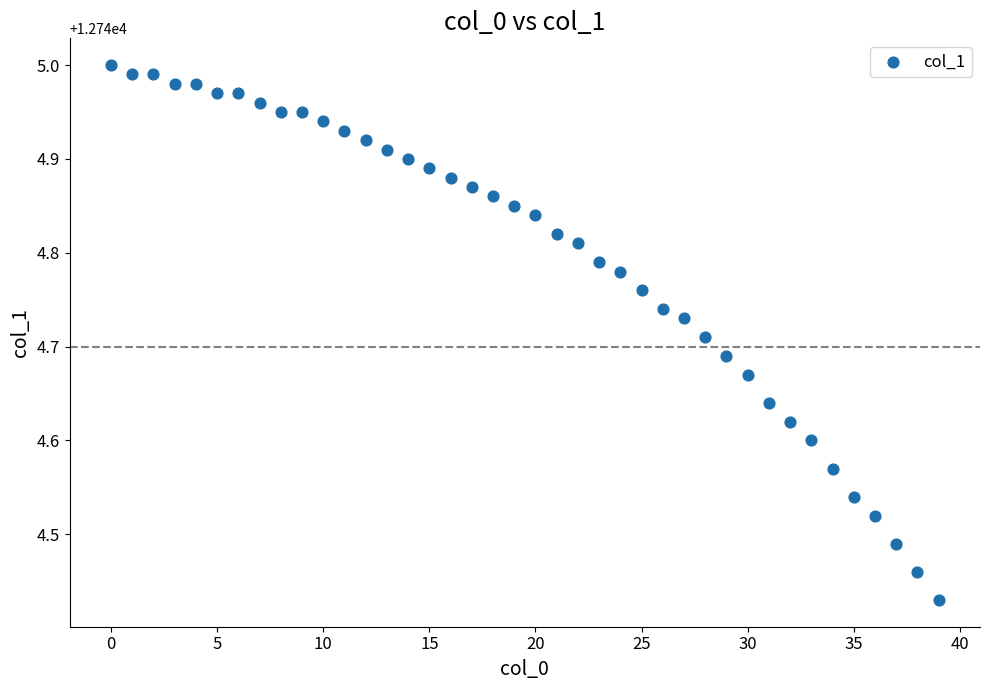

What is the range of Y values (max minus min)?

0.6